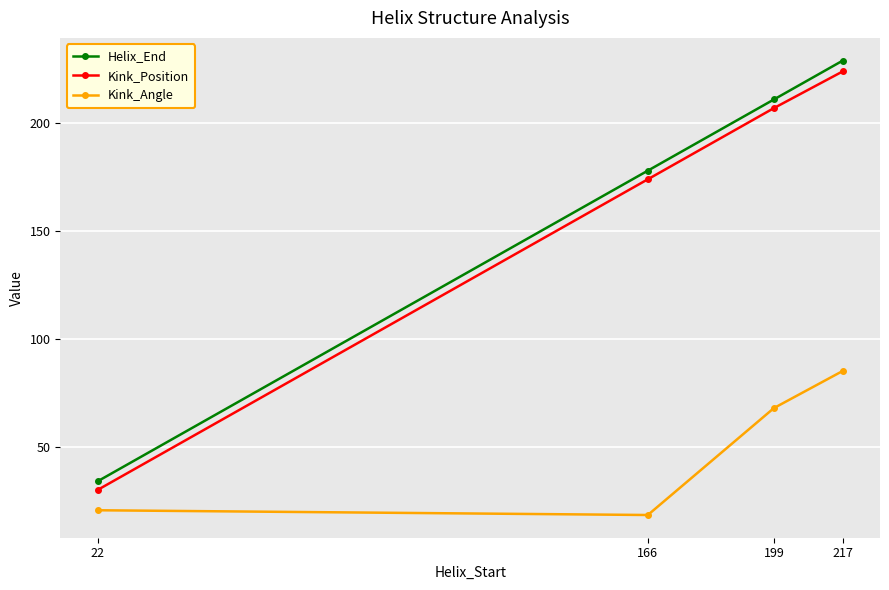

How many lines are shown in the chart?

3